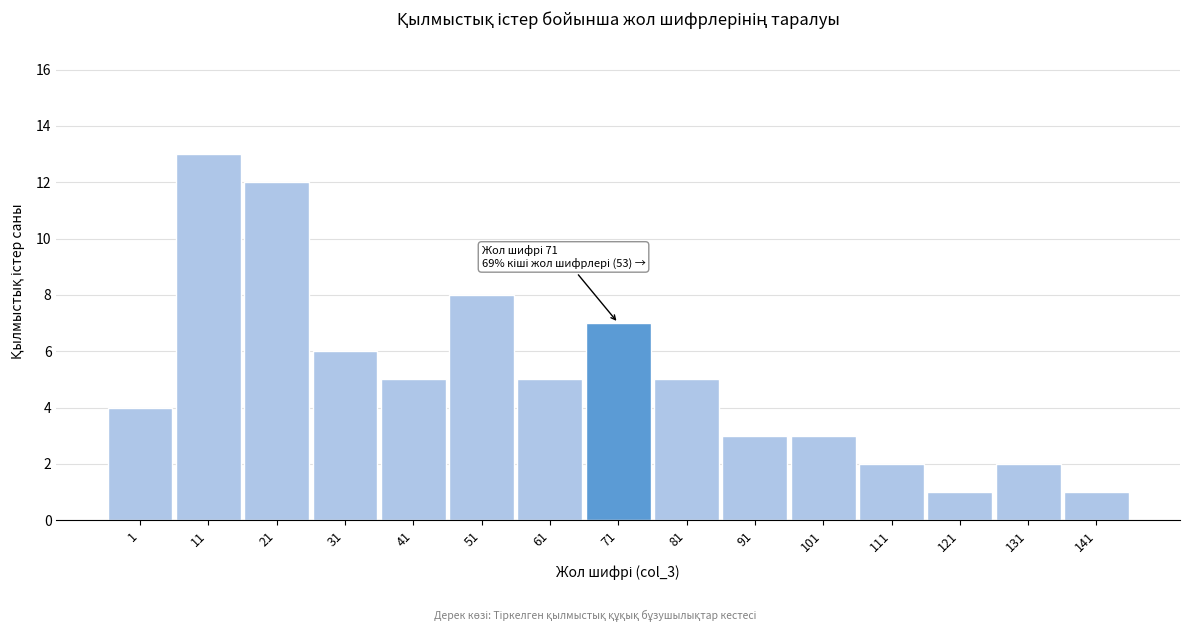

Reading left to right, list all the values displayed in this chart.

4	13	12	6	5	8	5	7	5	3	3	2	1	2	1